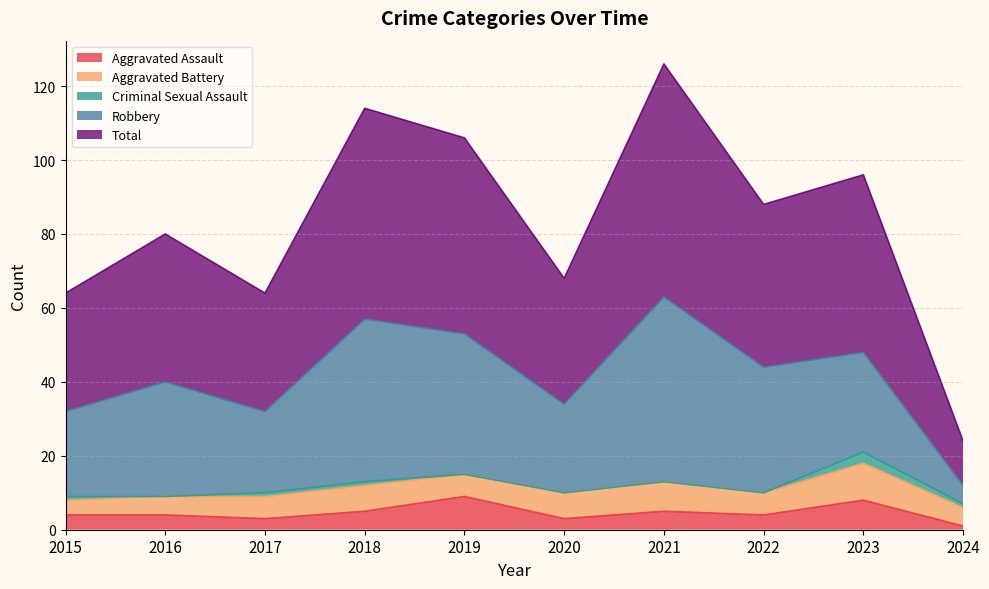

At which label does Aggravated Battery reach its minimum?

2015